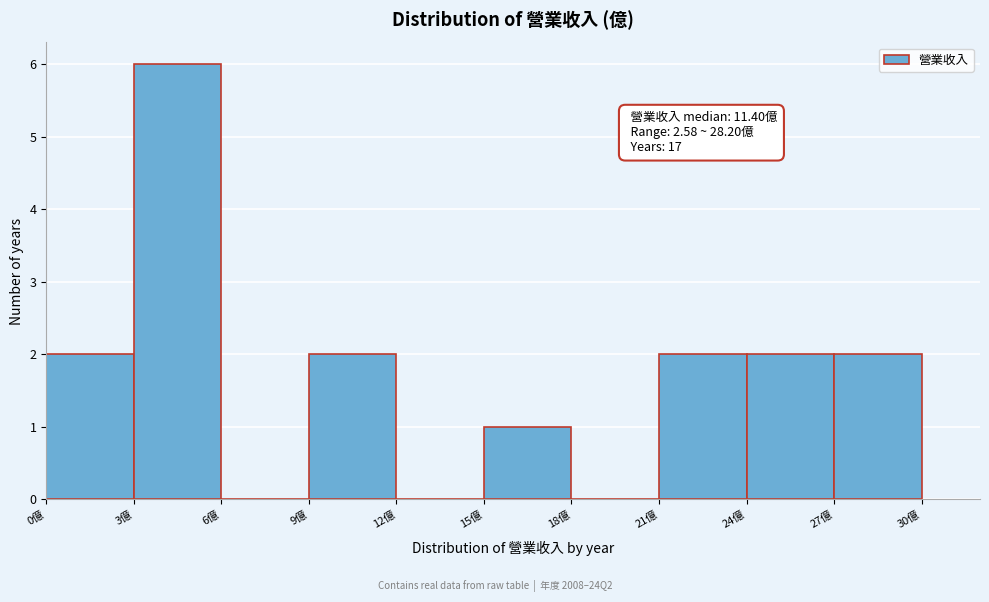

Which range on the x-axis has the tallest bar?

3 to 6